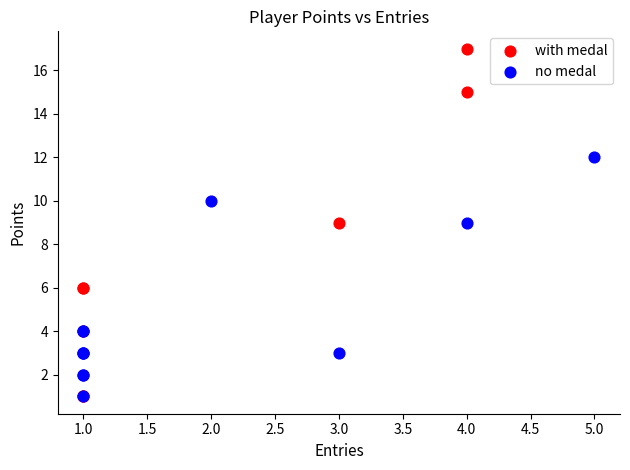

Which series contains the highest Y value?

with medal